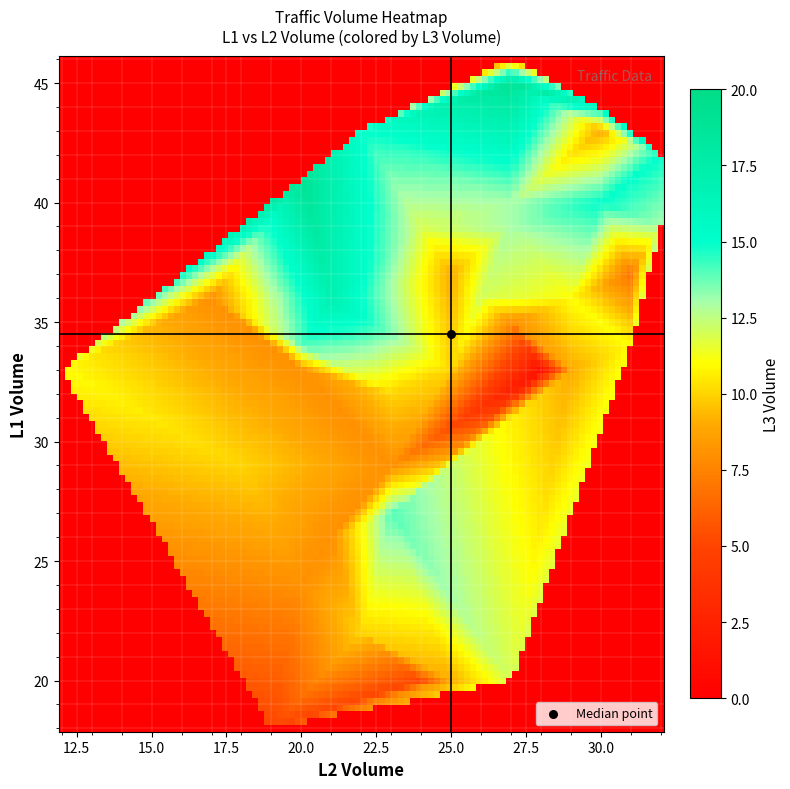

The L3_VOLUME_vals series shows 5 at 32. True or false?

True